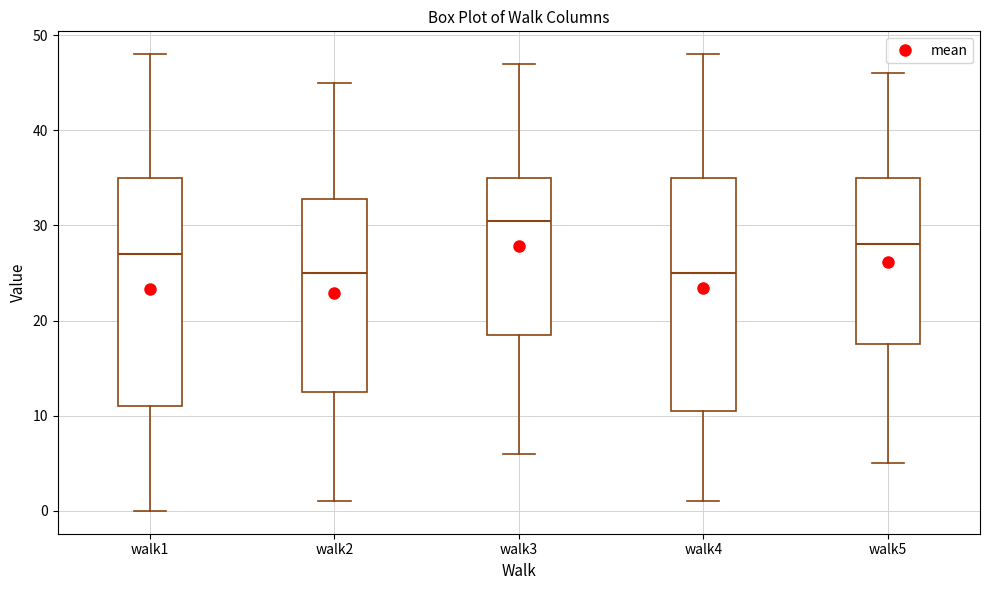

Reading left to right, read every box against the y-axis: the position of its median line, the range the box covers, and the ends of its whiskers. The values are not printed on the chart, so give them approximately, as read against the axis.

walk1: median 27, box 11 to 35, whiskers 0 to 48
walk2: median 25, box 13 to 33, whiskers 1 to 45
walk3: median 31, box 19 to 35, whiskers 6 to 47
walk4: median 25, box 11 to 35, whiskers 1 to 48
walk5: median 28, box 18 to 35, whiskers 5 to 46